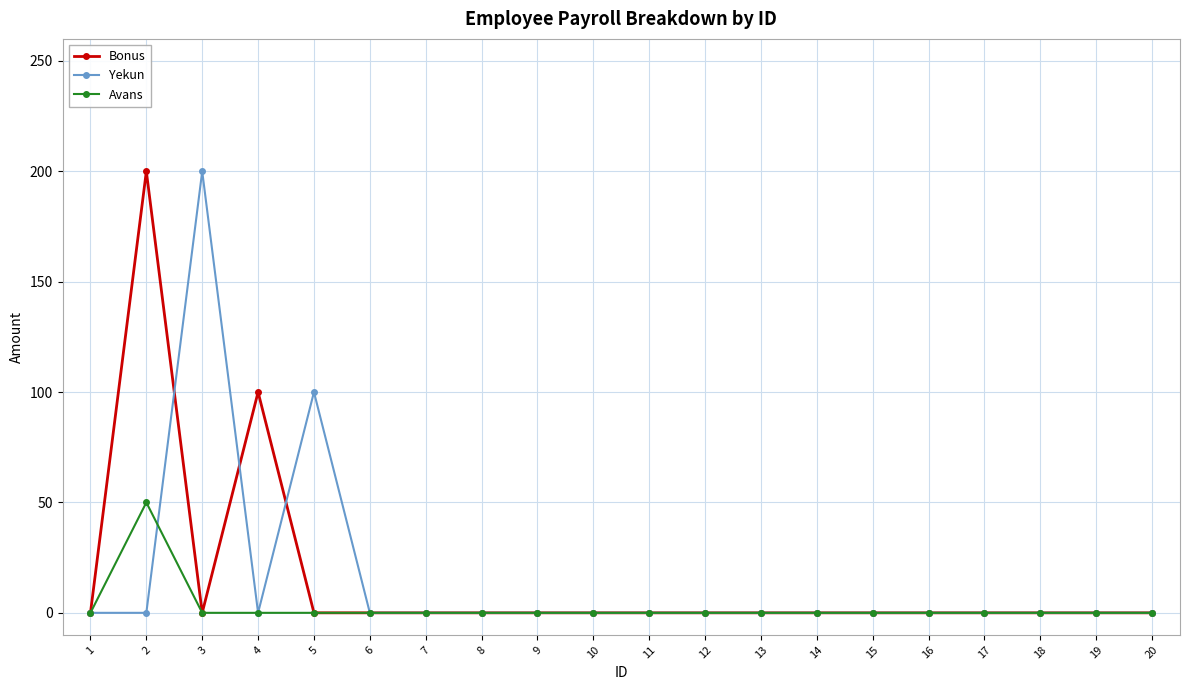

True or false: Avans and Yekun cross at least once.

True